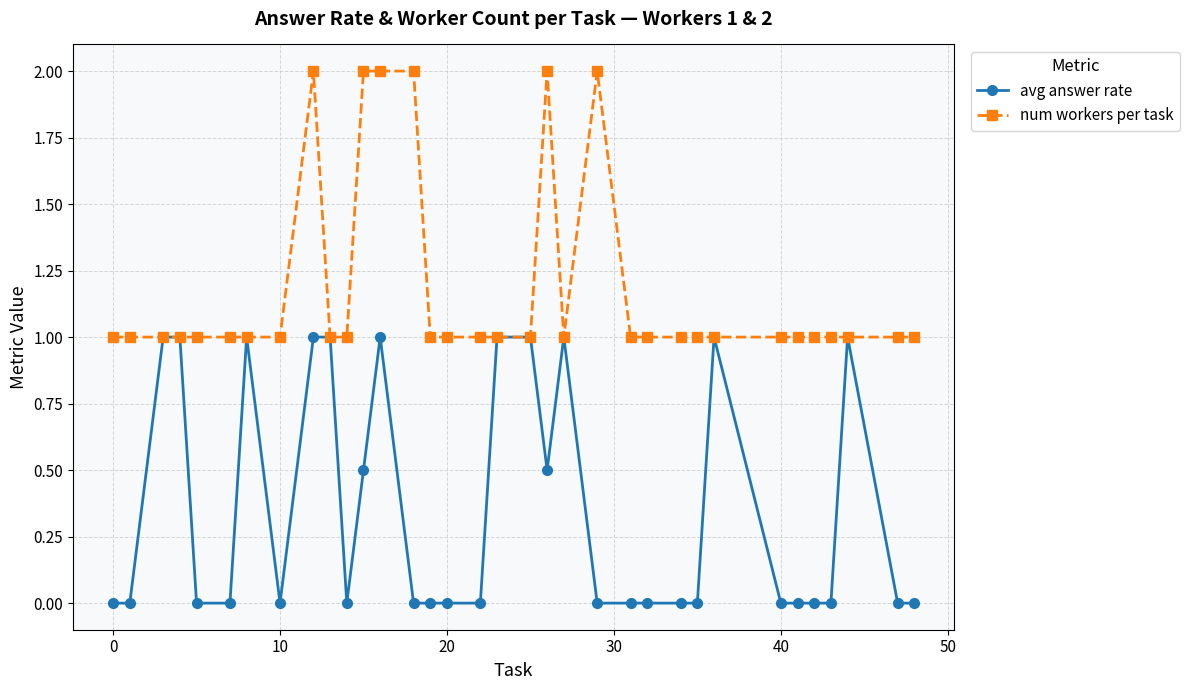

Reading right to left, list all the values displayed in this chart.

avg answer rate: 0.0	0.0	1.0	0.0	0.0	0.0	0.0	1.0	0.0	0.0	0.0	0.0	0.0	1.0	0.5	1.0	1.0	0.0	0.0	0.0	0.0	1.0	0.5	0.0	1.0	1.0	0.0	1.0	0.0	0.0	1.0	1.0	0.0	0.0
num workers per task: 1.0	1.0	1.0	1.0	1.0	1.0	1.0	1.0	1.0	1.0	1.0	1.0	2.0	1.0	2.0	1.0	1.0	1.0	1.0	1.0	2.0	2.0	2.0	1.0	1.0	2.0	1.0	1.0	1.0	1.0	1.0	1.0	1.0	1.0